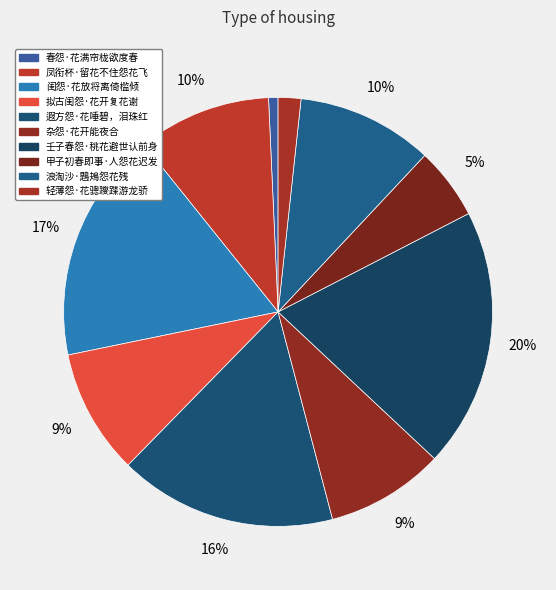

Which category has the smallest portion of the pie?

春怨·花满帘栊欲度春